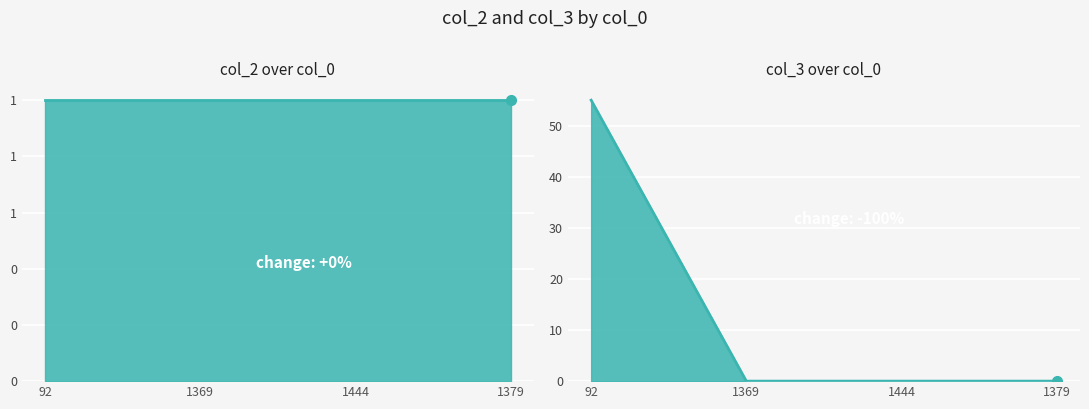

What is the label of the 1st point from the left?

92